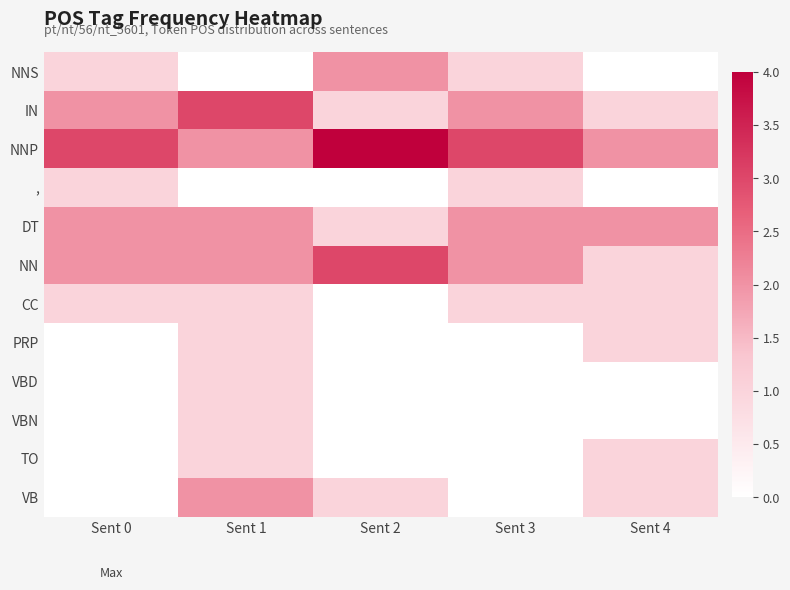

Between Sent 0 and Sent 3, which series saw the biggest shift?

NNS